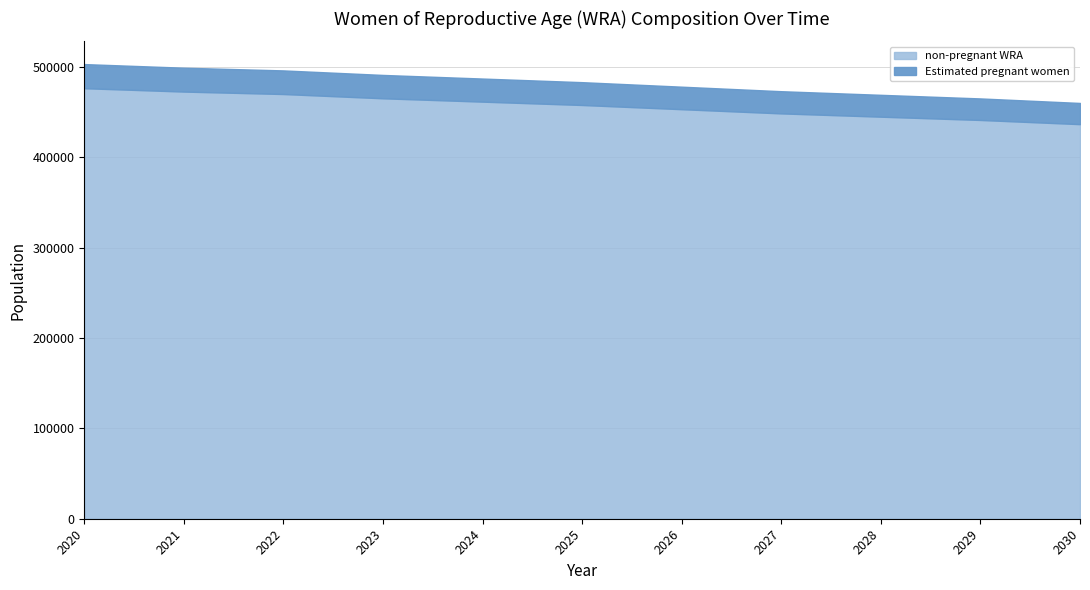

How many values in the Estimated pregnant women series are below 25248?

5